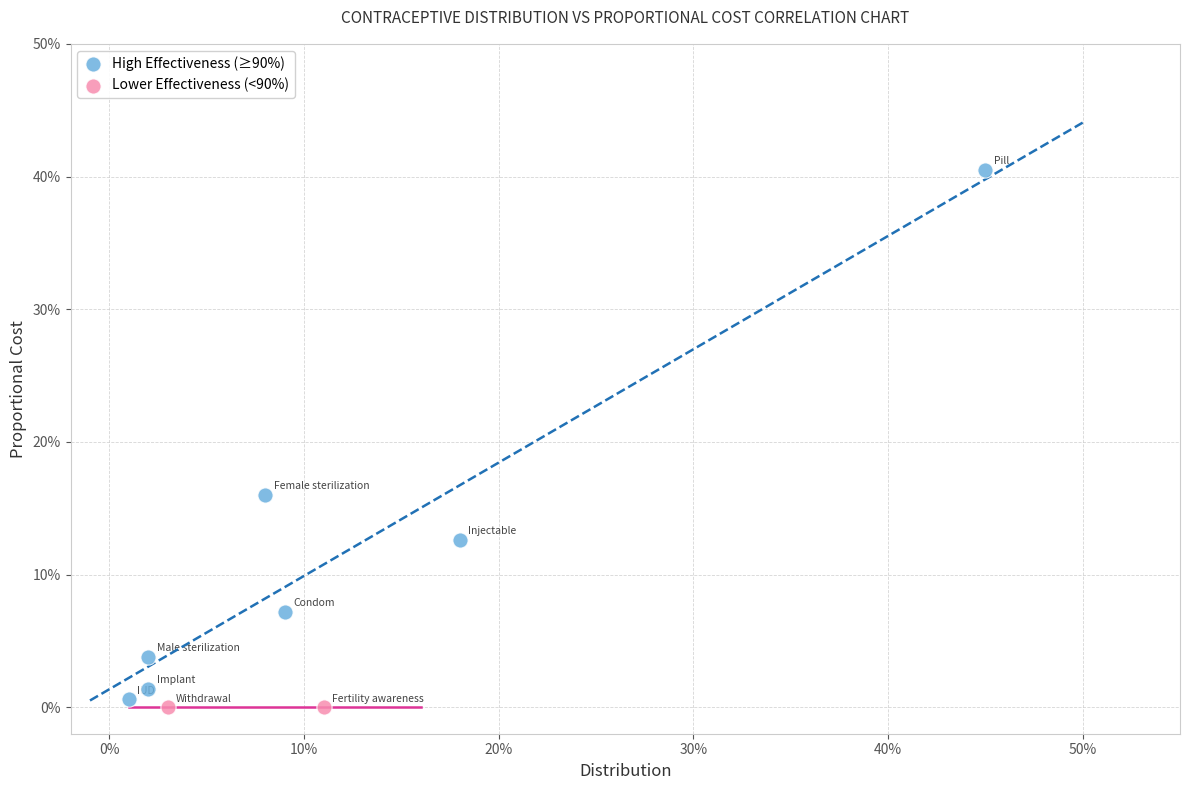

What are all the series names shown in the legend?

High Effectiveness (≥90%), Lower Effectiveness (<90%)